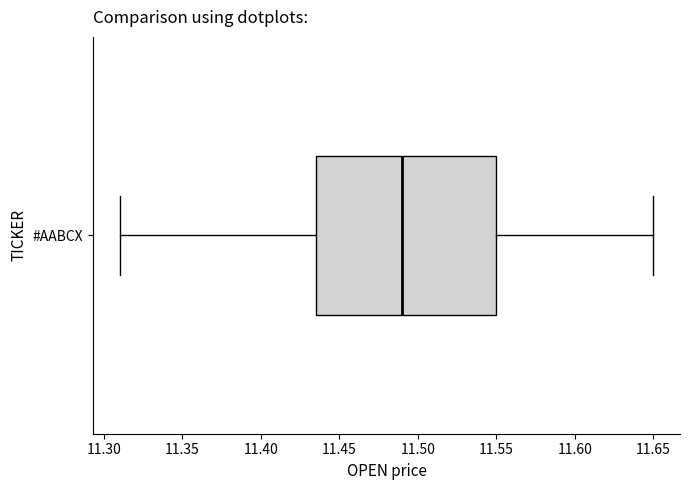

Where does the median line of the box for #AABCX sit on the x-axis? The values are not printed on the chart, so give them approximately, as read against the axis.

11.490